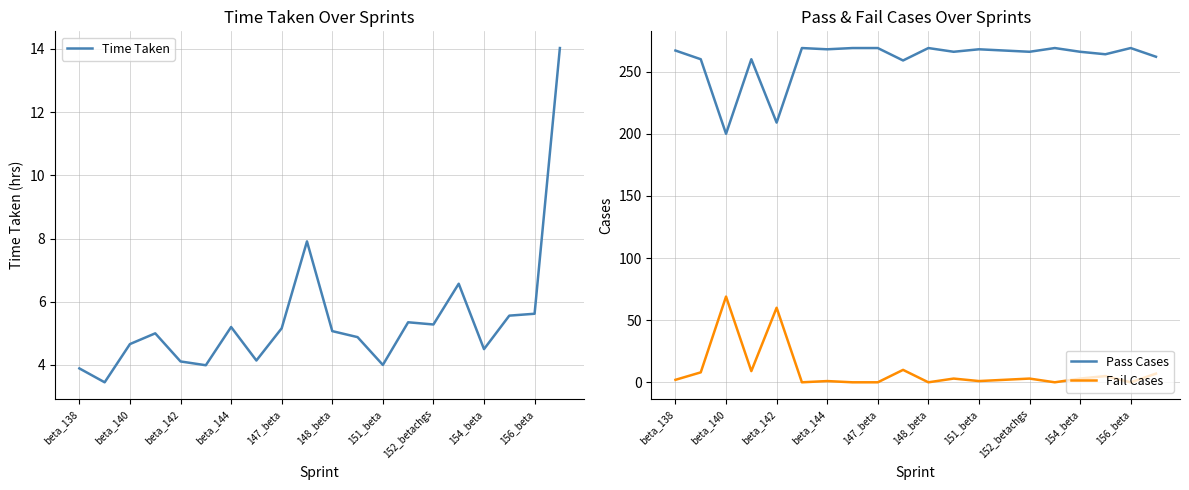

Is it true that Pass Cases equals 185 at beta_144?

False